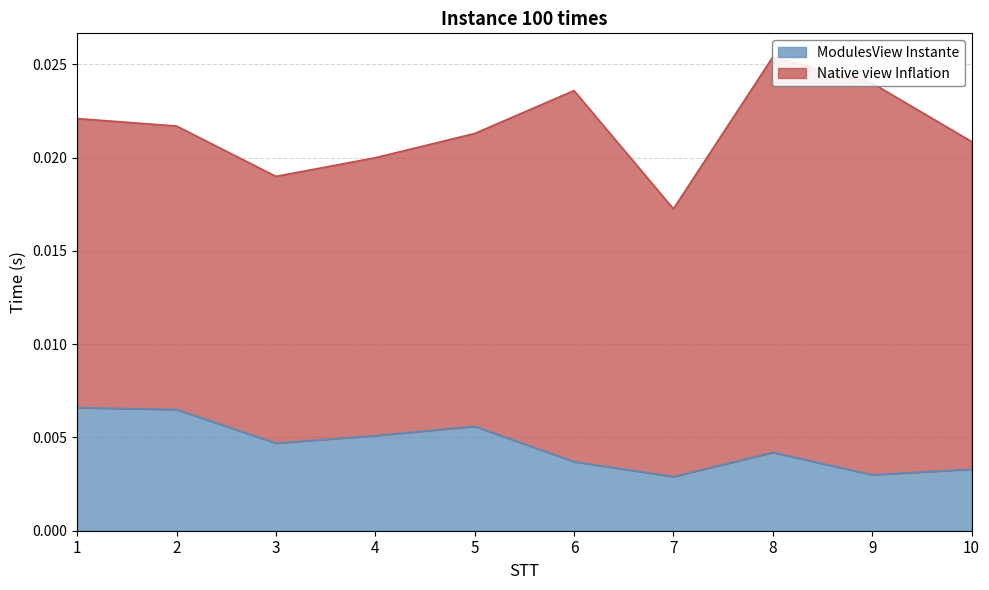

How many lines are shown in the chart?

1